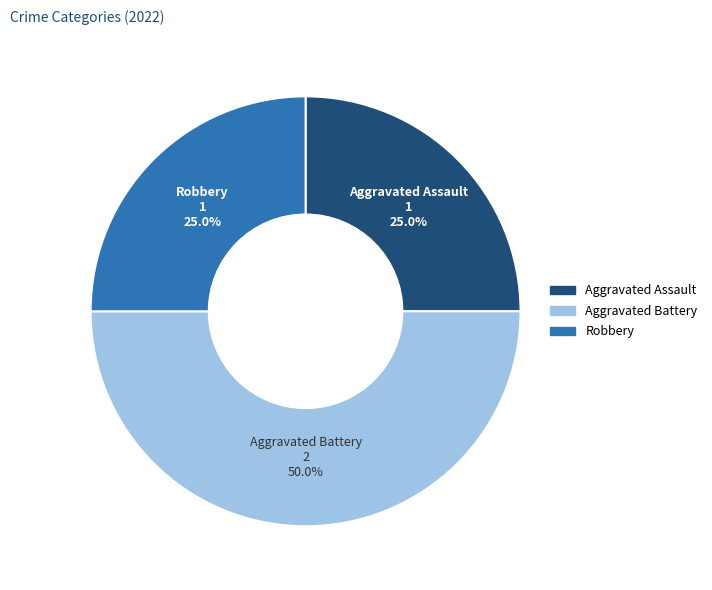

To the nearest percent, what is the difference between the largest and smallest slice percentages?

25%